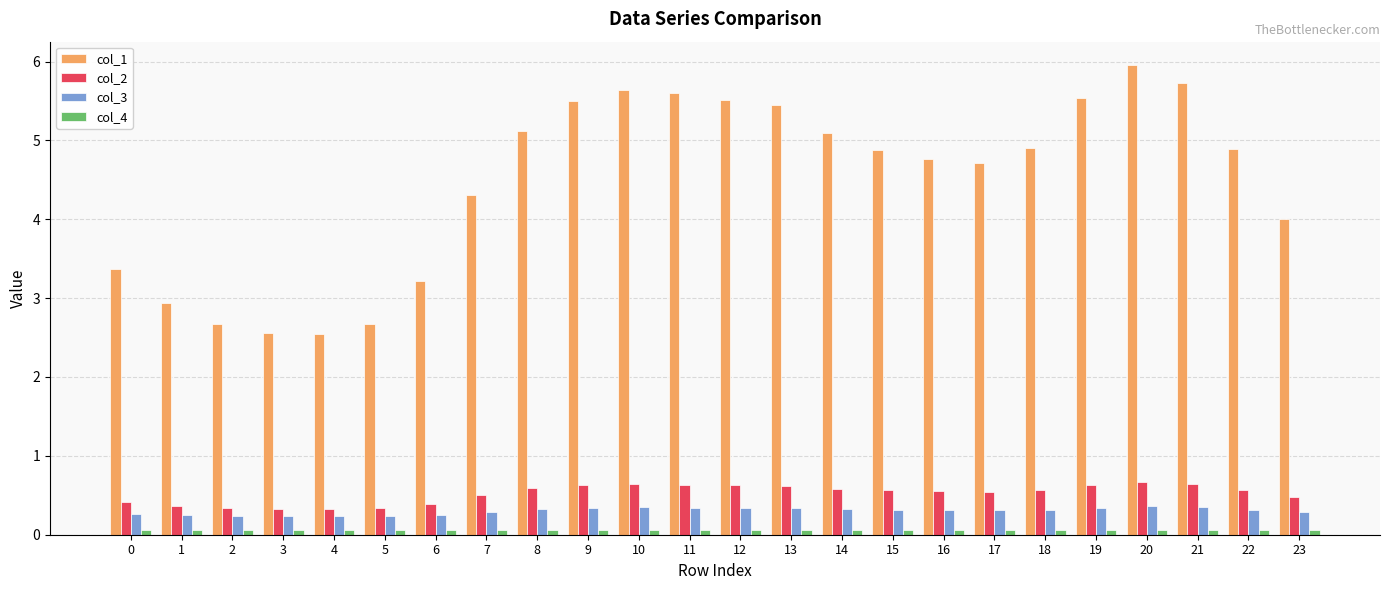

How many series are shown in this chart?

4